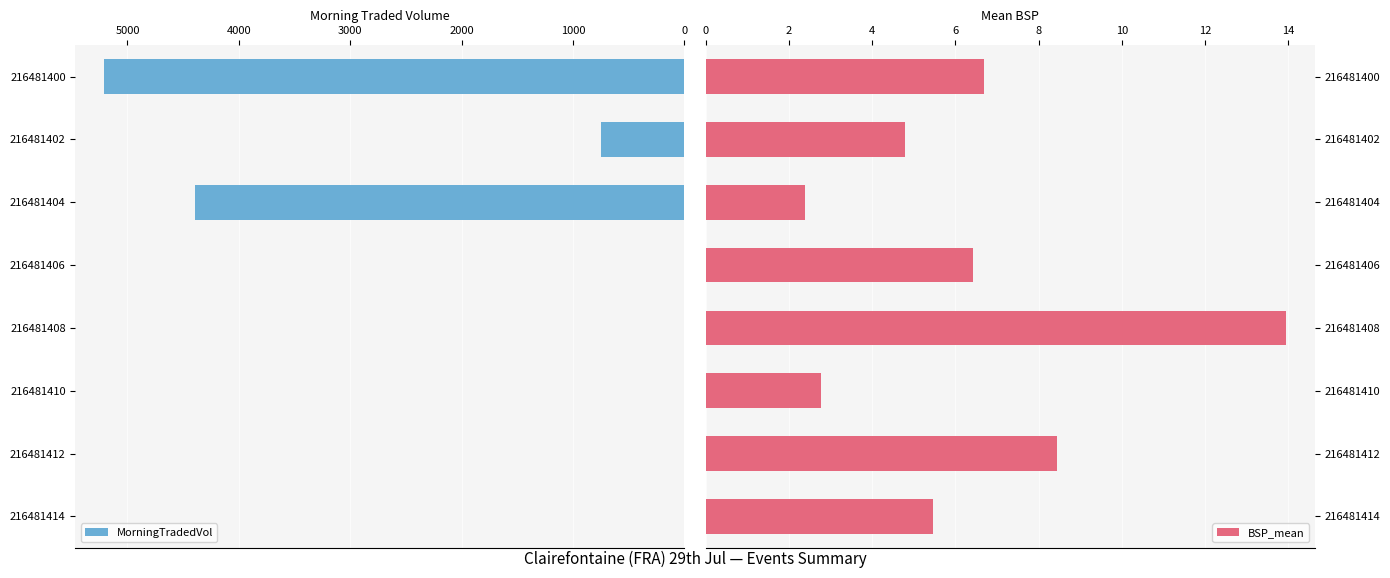

What is the sum of the MorningTradedVol values at 216481414 and 216481402?

752.9